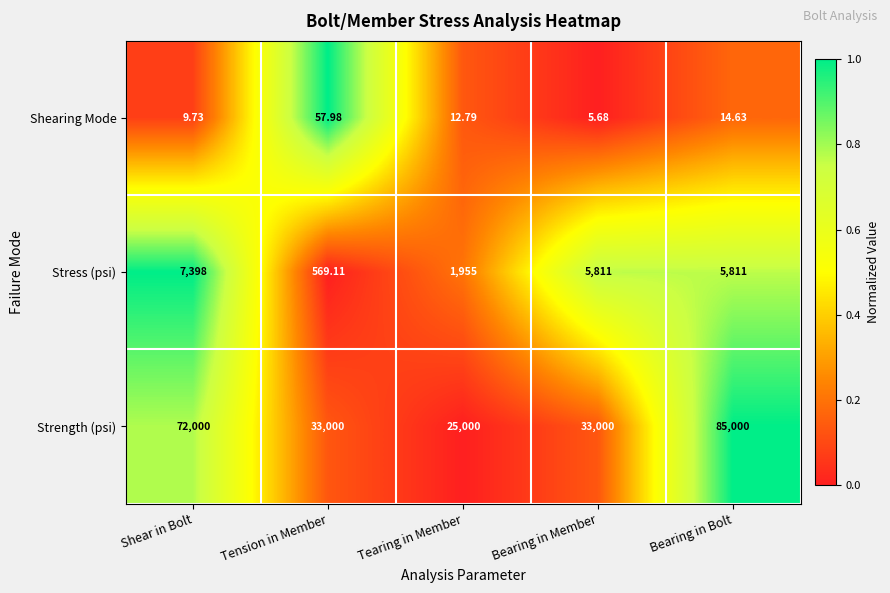

Rank the series by their maximum value, from highest to lowest.

Strength (psi), Stress (psi), Shearing Mode